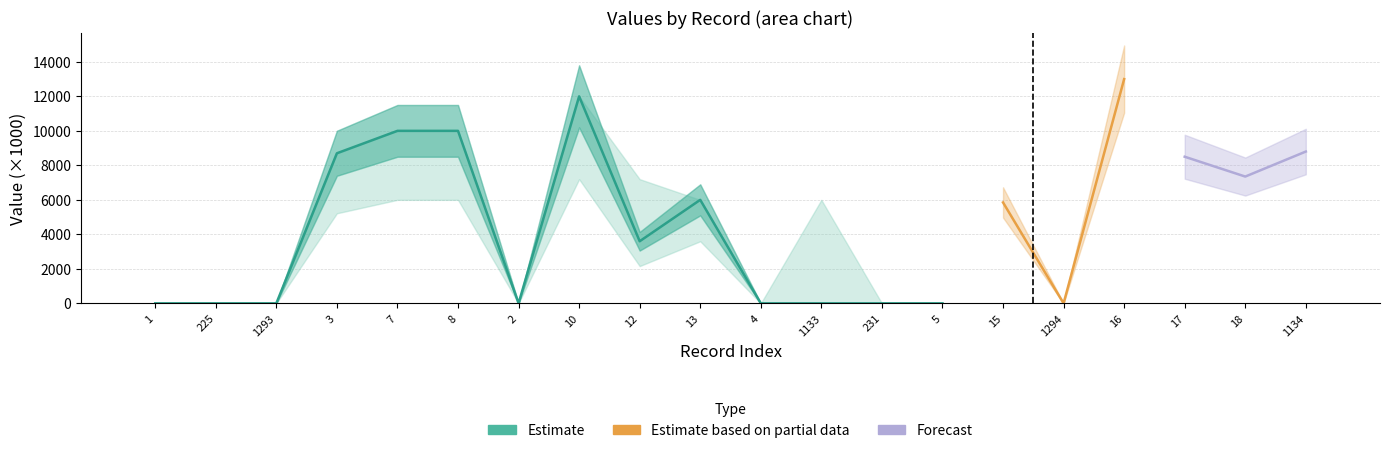

At how many categories does at least one series exceed 10054?

2